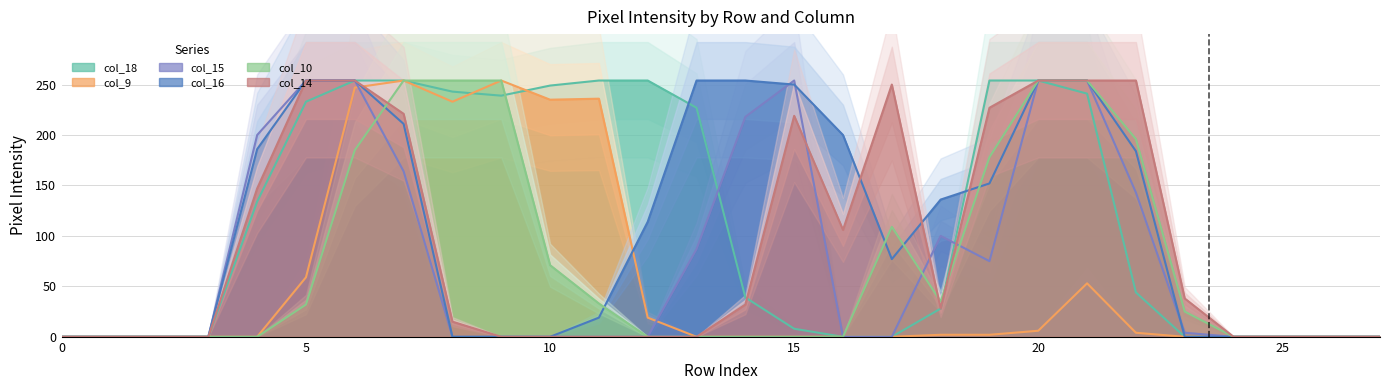

How many lines are shown in the chart?

6